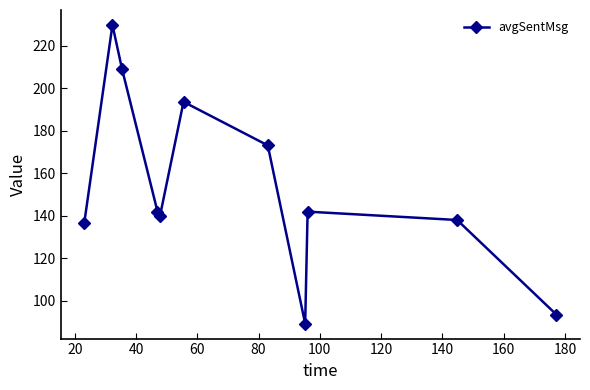

How many interior local valleys (lower than both neighbors) does the data have?

2